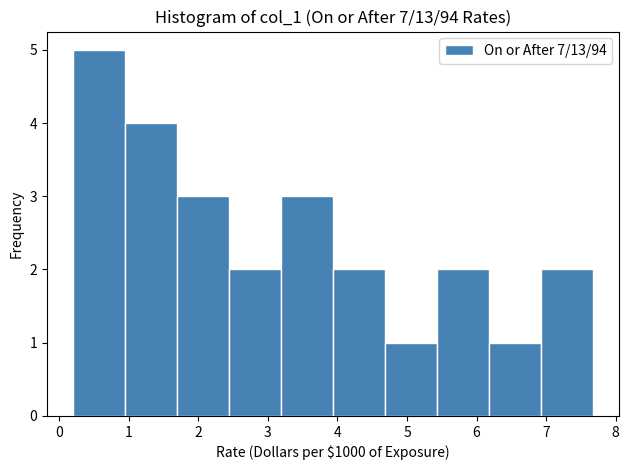

Reading left to right, list every bar in this chart as the range it spans on the x-axis followed by its height. Neither the bar edges nor the heights are printed on the chart, so give them approximately, as read against the axes.

0.2 to 0.9: 5
0.9 to 1.7: 4
1.7 to 2.4: 3
2.4 to 3.2: 2
3.2 to 3.9: 3
3.9 to 4.7: 2
4.7 to 5.4: 1
5.4 to 6.2: 2
6.2 to 6.9: 1
6.9 to 7.7: 2